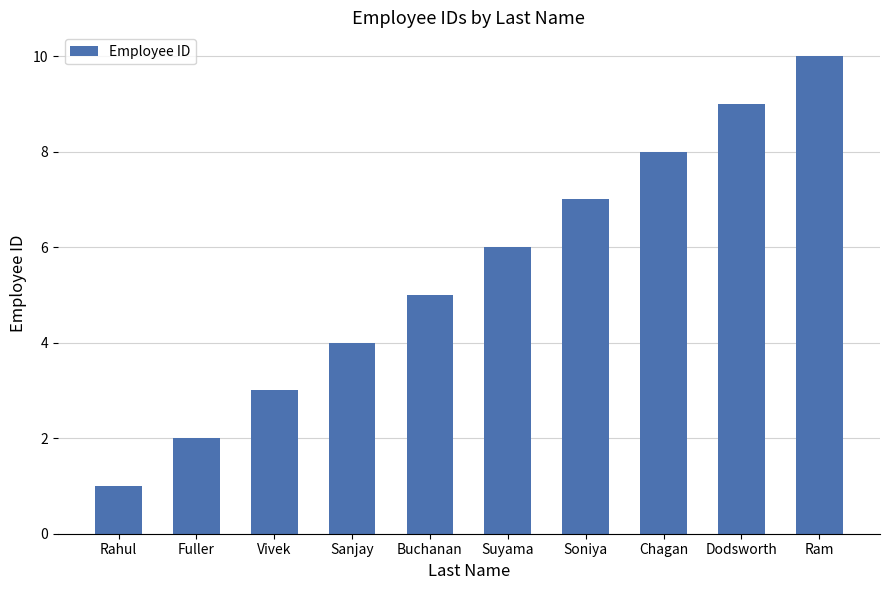

Approximately how many times larger is the value at Vivek compared to Dodsworth?

0.3